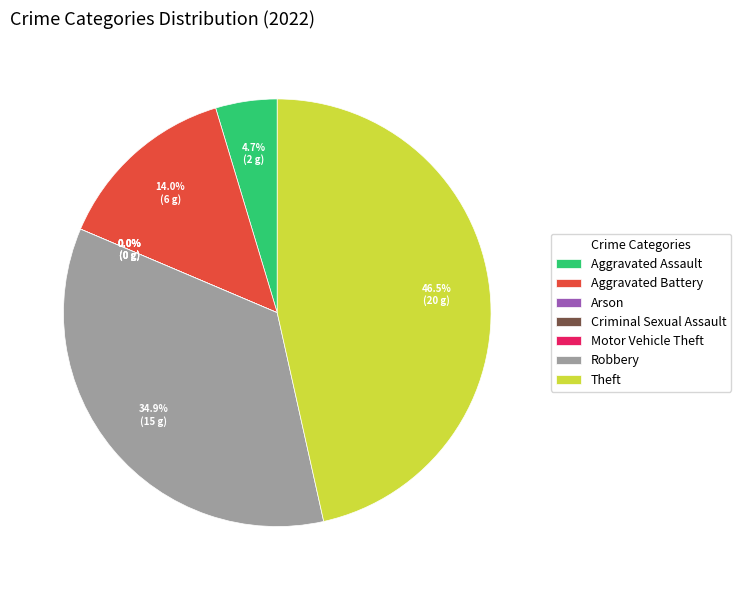

What is the change in value from Aggravated Battery to Arson?

-6